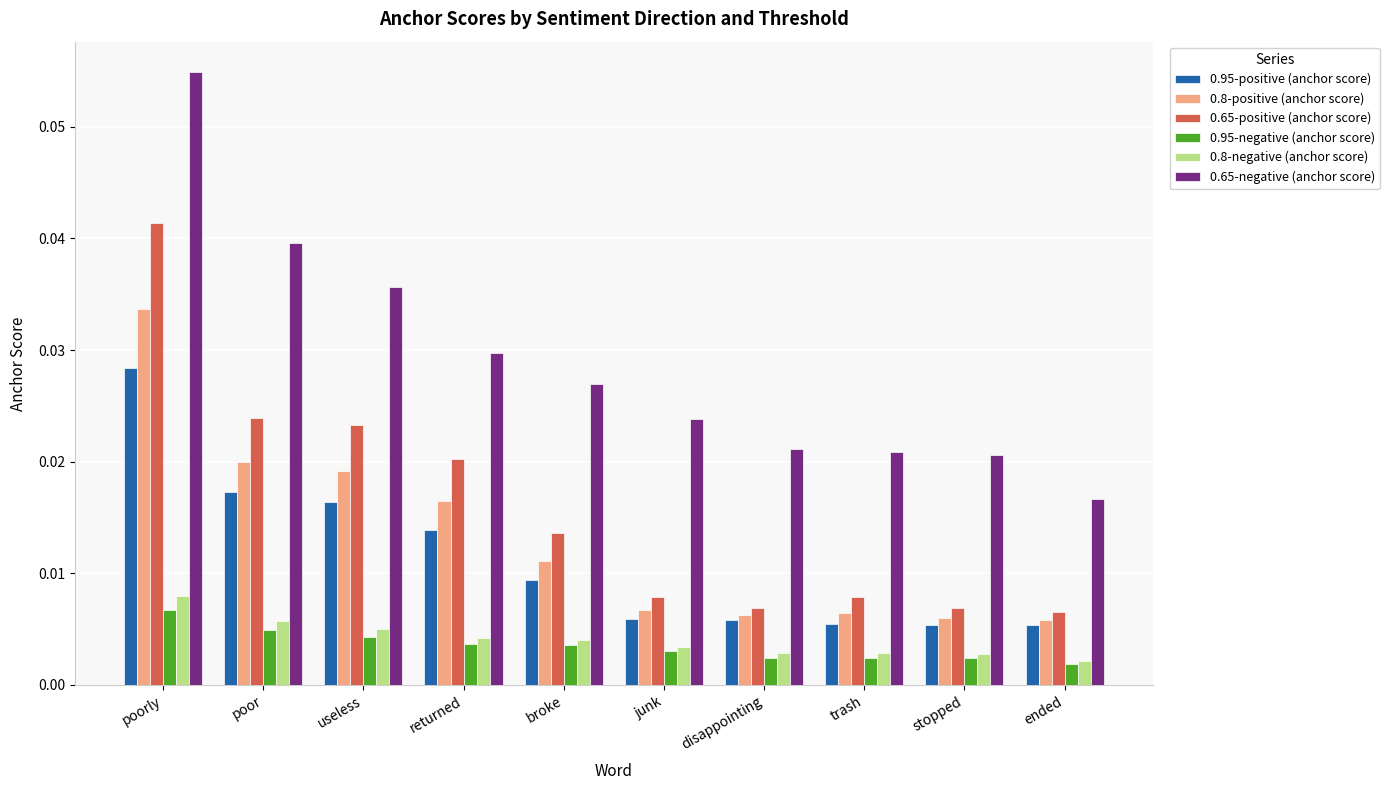

Is the value of 0.8-positive (anchor score) at broke greater than the value of 0.65-positive (anchor score) at trash?

Yes